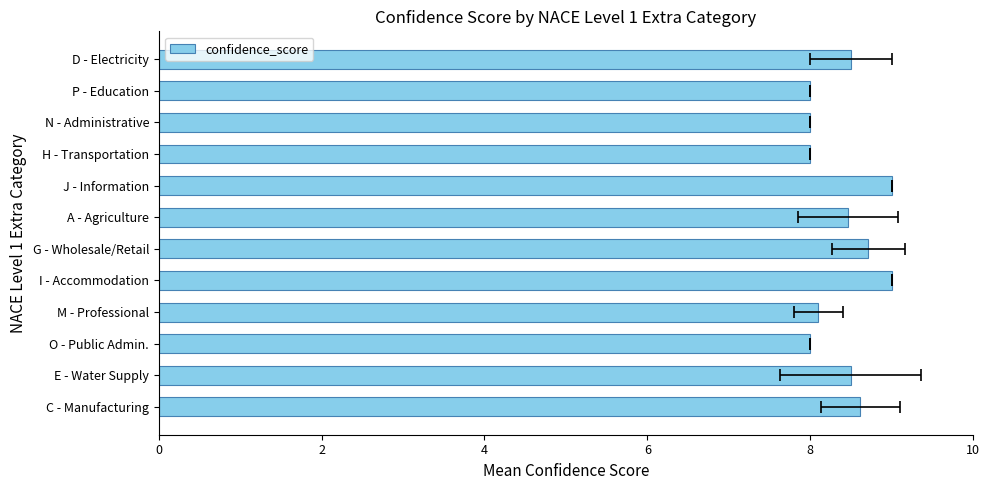

True or false: the data shows 12.2 at H - Transportation.

False